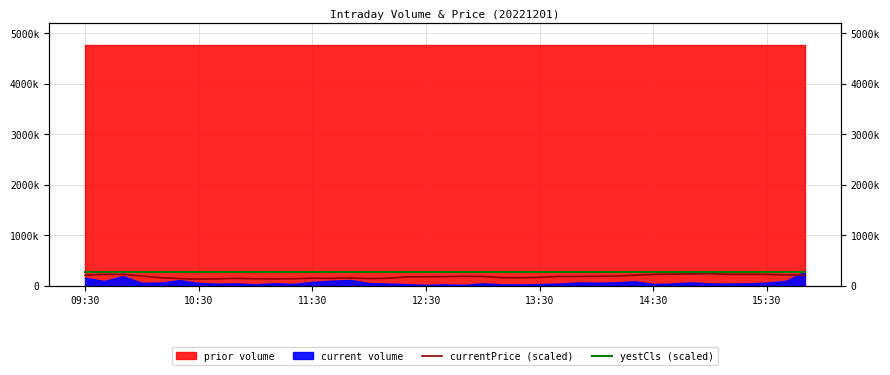

What is the maximum value for currentPrice (scaled)?

240000.0